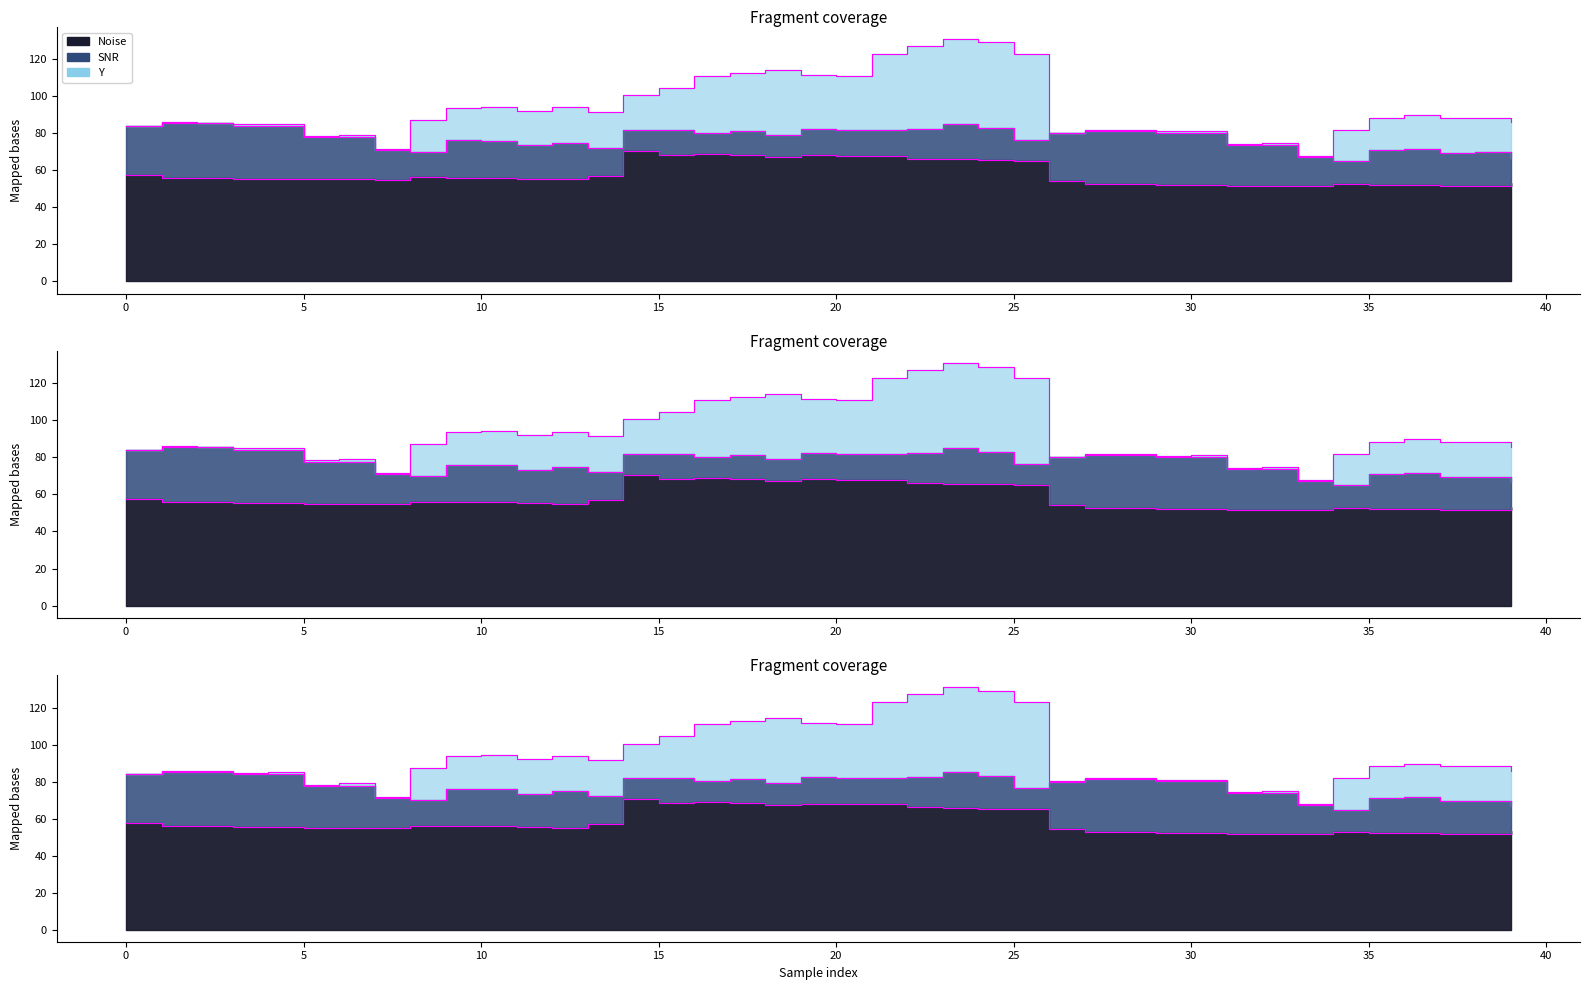

How many series are shown in this chart?

3